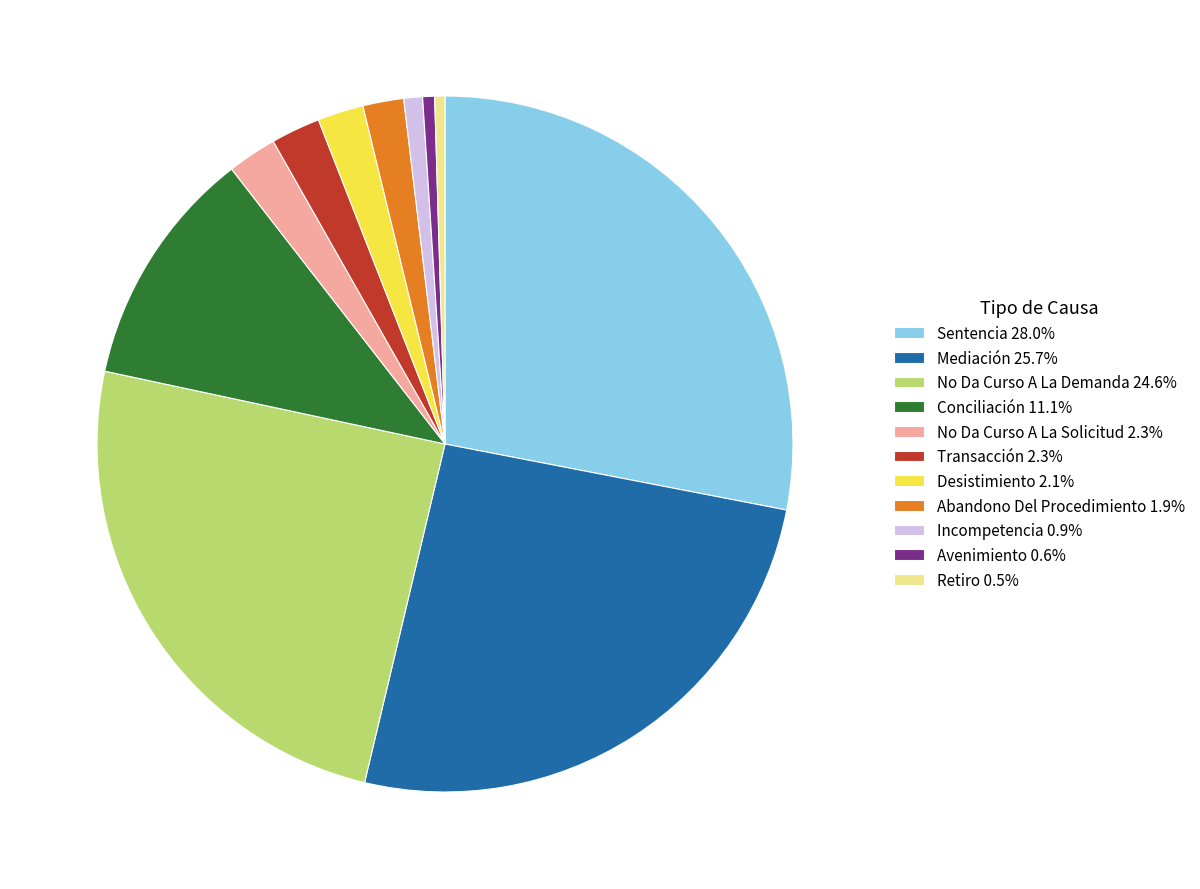

Does Retiro represent more than half of the total?

No